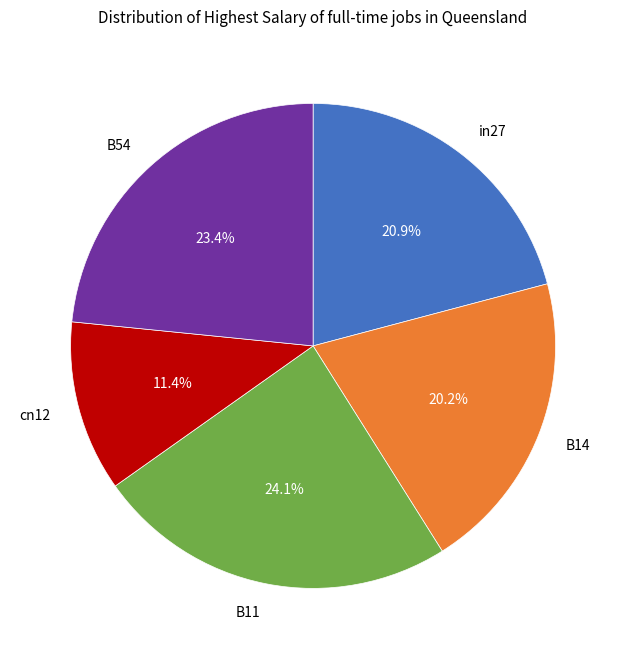

How many segments does this pie chart have?

5